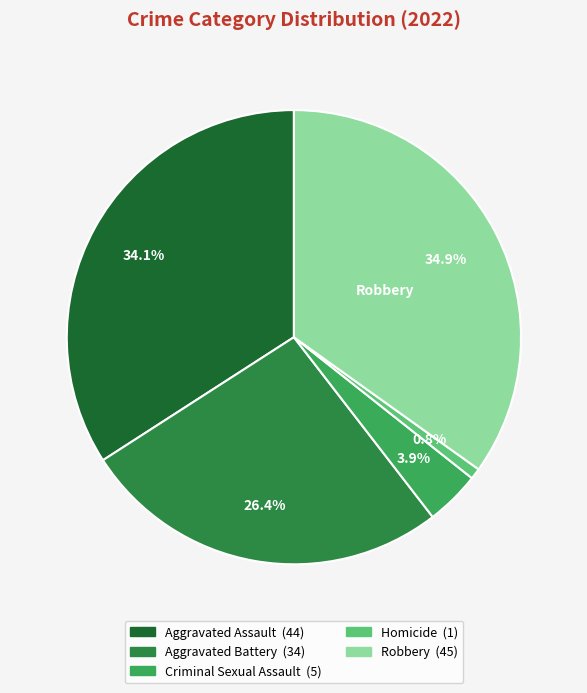

To the nearest percent, what is the difference between the largest and smallest slice percentages?

34%